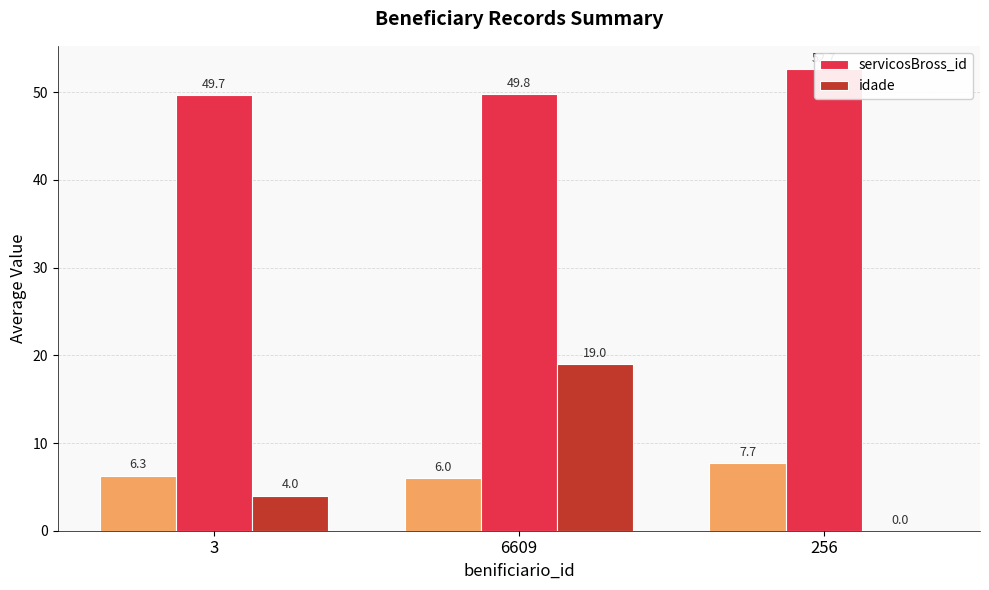

True or false: idade has a value of 19.0 at 6609.

True